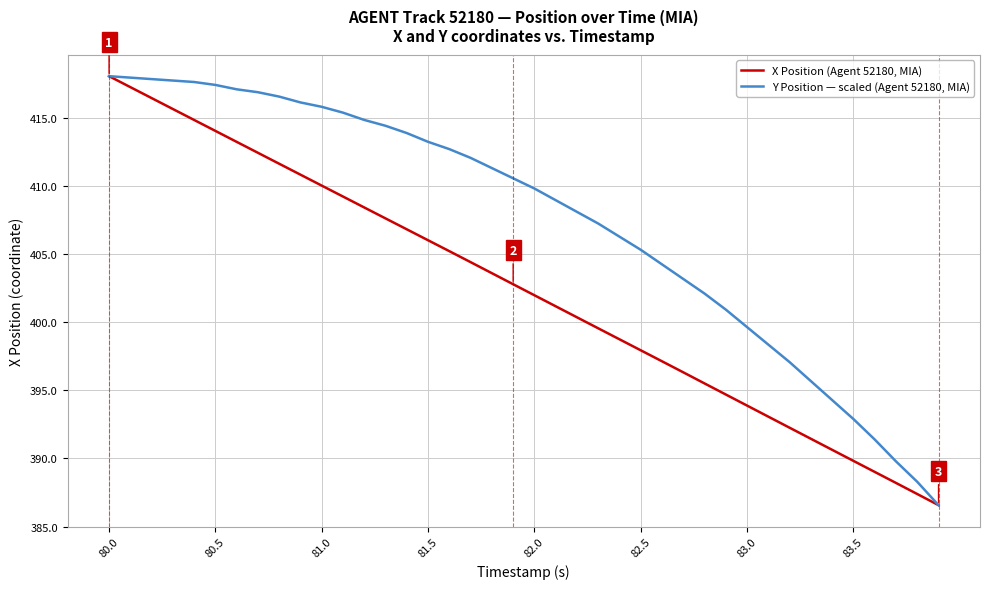

What is the sum of all Y Position — scaled (Agent 52180, MIA) values?

16297.5